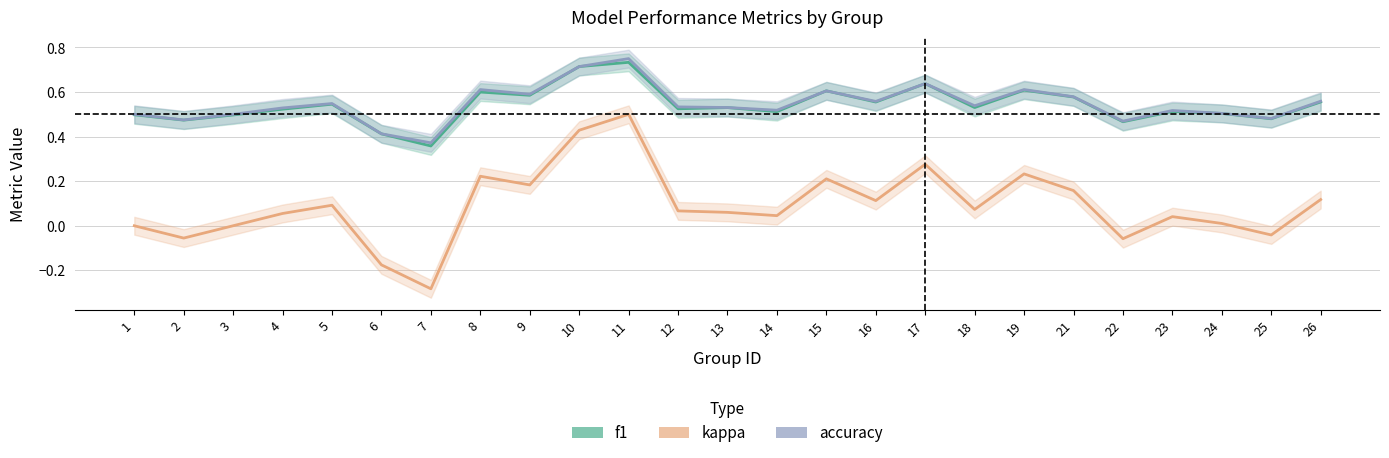

At which label is f1 closest to 0?

7